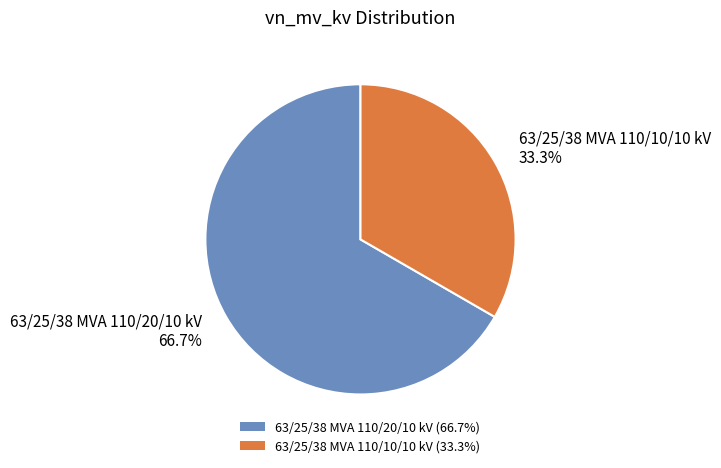

What is the smallest slice in the pie chart?

63/25/38 MVA 110/10/10 kV